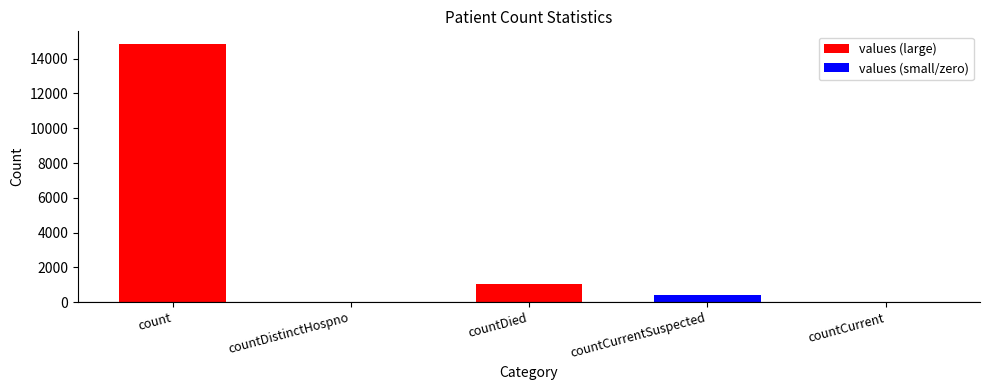

Which has a higher value, count or countCurrentSuspected?

count